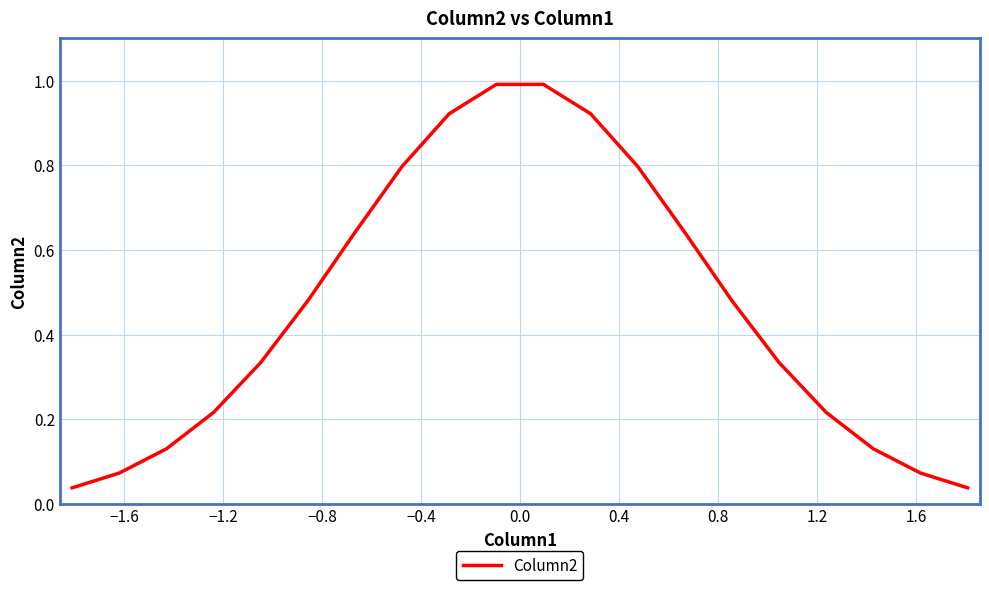

What is the maximum value shown in the chart?

1.0